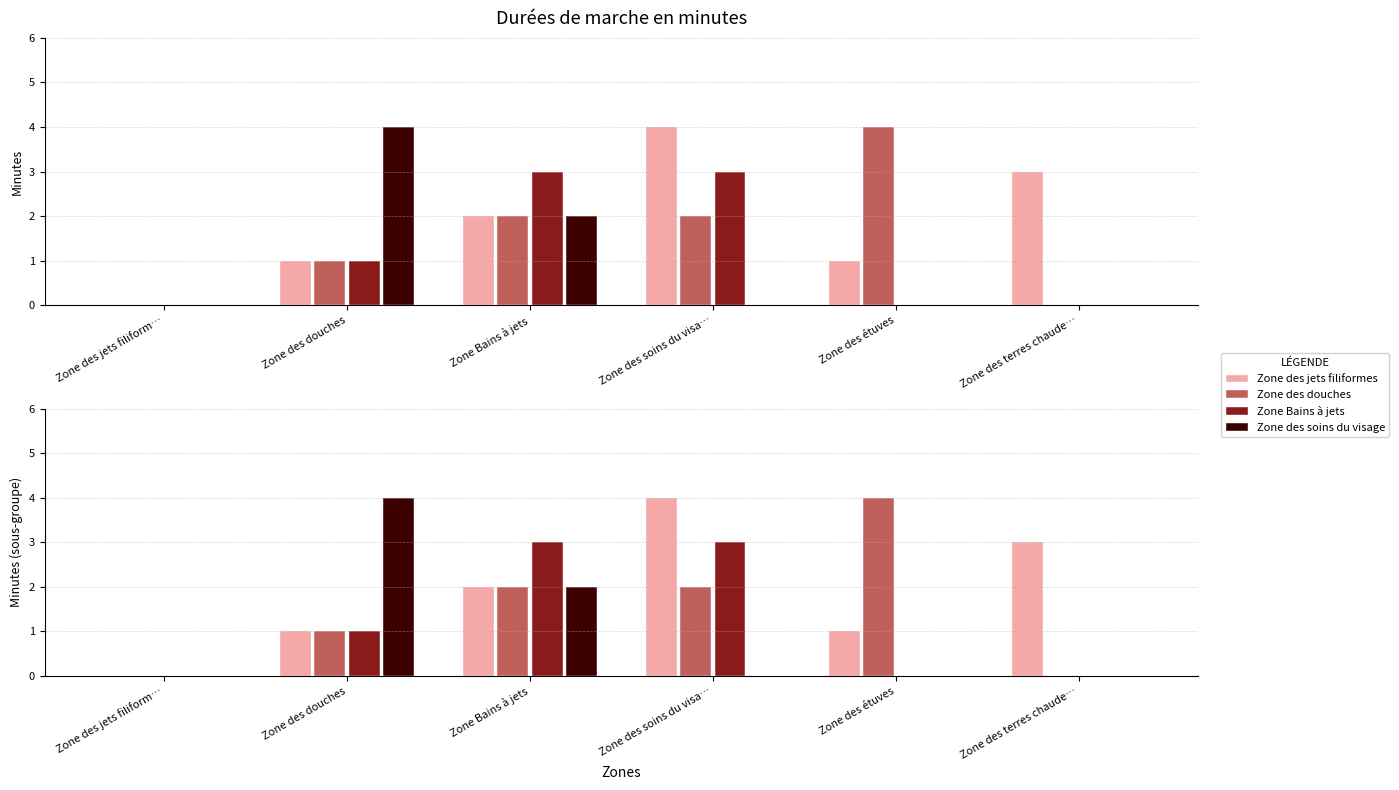

Where is Zone des jets filiformes nearest to the value 2?

Zone Bains à jets